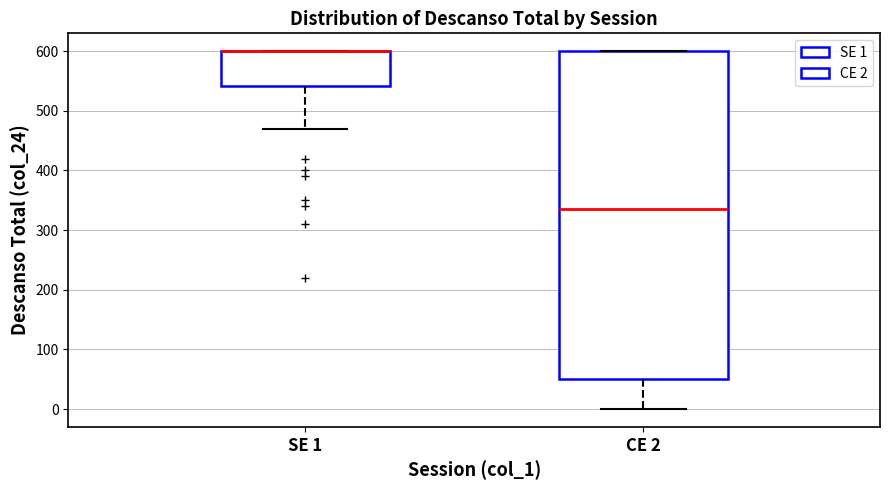

Reading left to right, transcribe this box plot: for each box, give where its median line is, the range the box spans, and where its two whiskers end, as read against the y-axis. The values are not printed on the chart, so give them approximately, as read against the axis.

SE 1: median 600 (drawn on the box's upper edge), box 540 to 600, whiskers 470 to 600
CE 2: median 340, box 50 to 600, whiskers 0 to 600